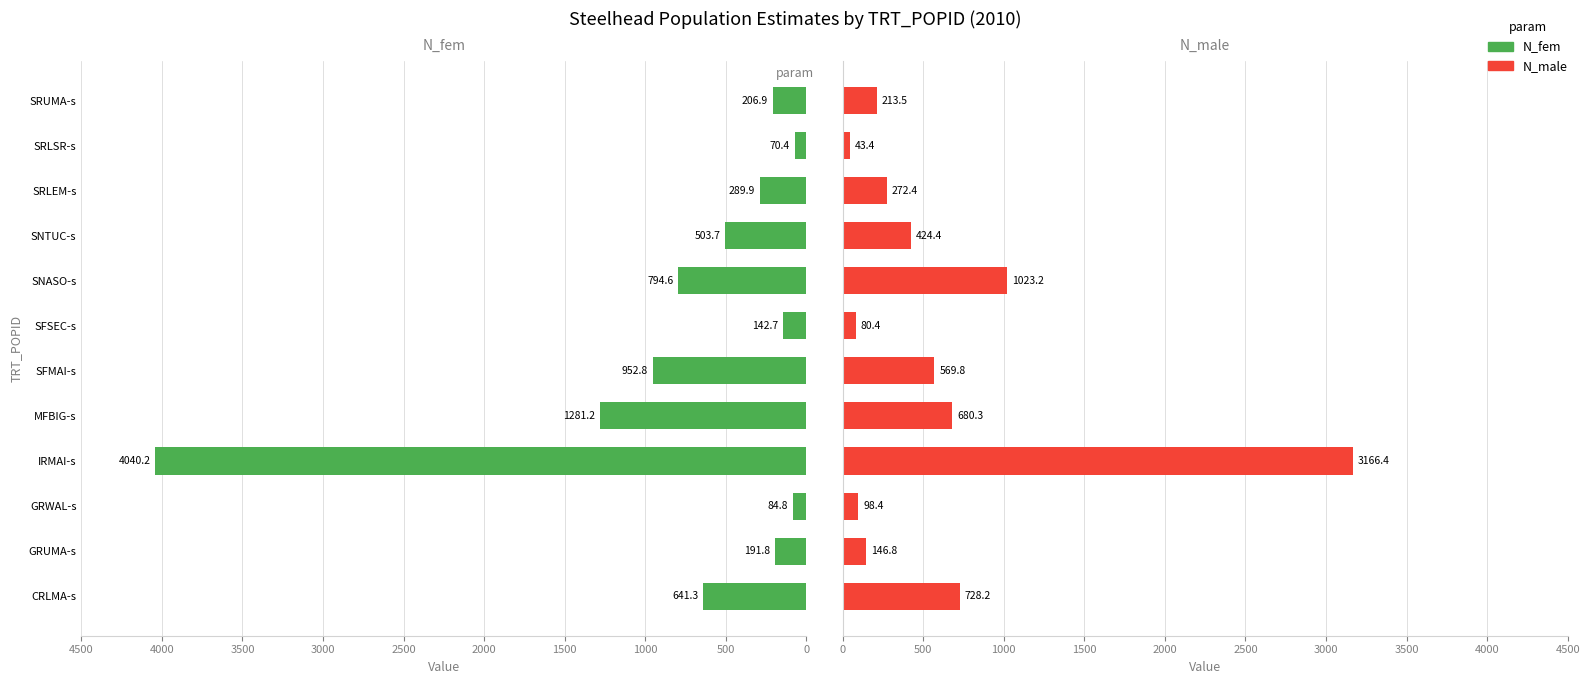

Between SNTUC-s and SRLSR-s, which is larger?

SNTUC-s